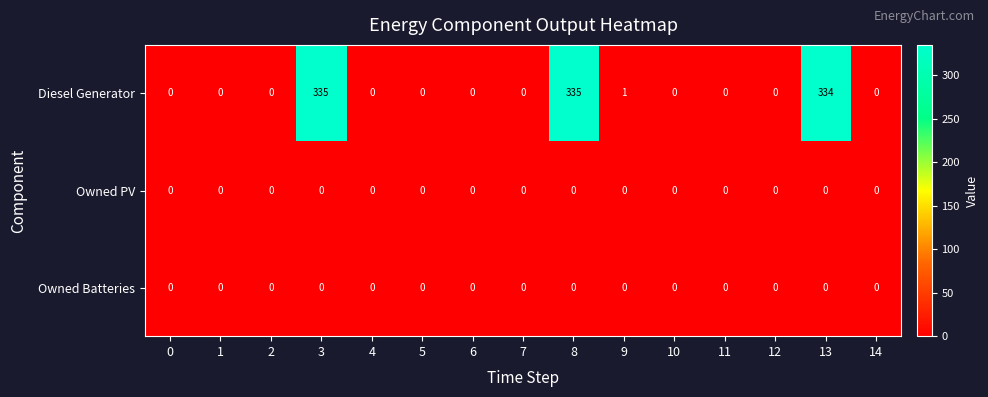

Which series has the widest spread of values?

Diesel Generator